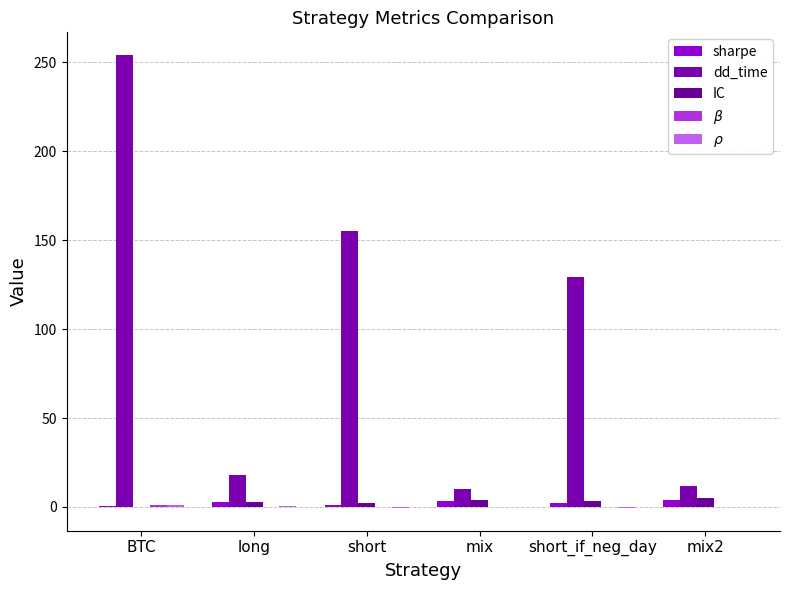

What is the lowest value of the dd_time series?

10.0